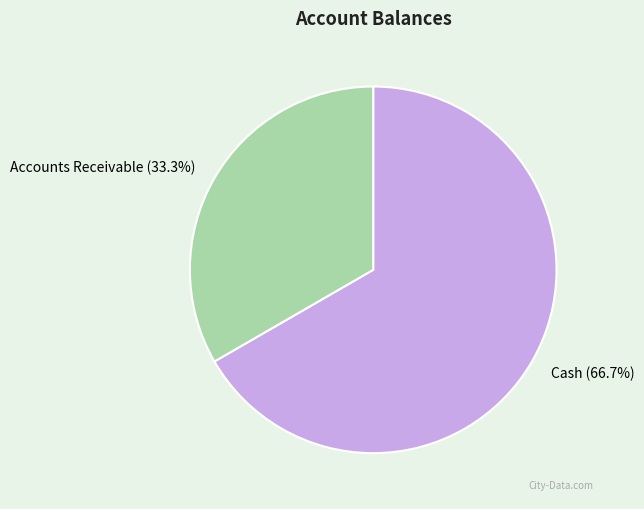

Does Accounts Receivable account for over 50% of the chart?

No